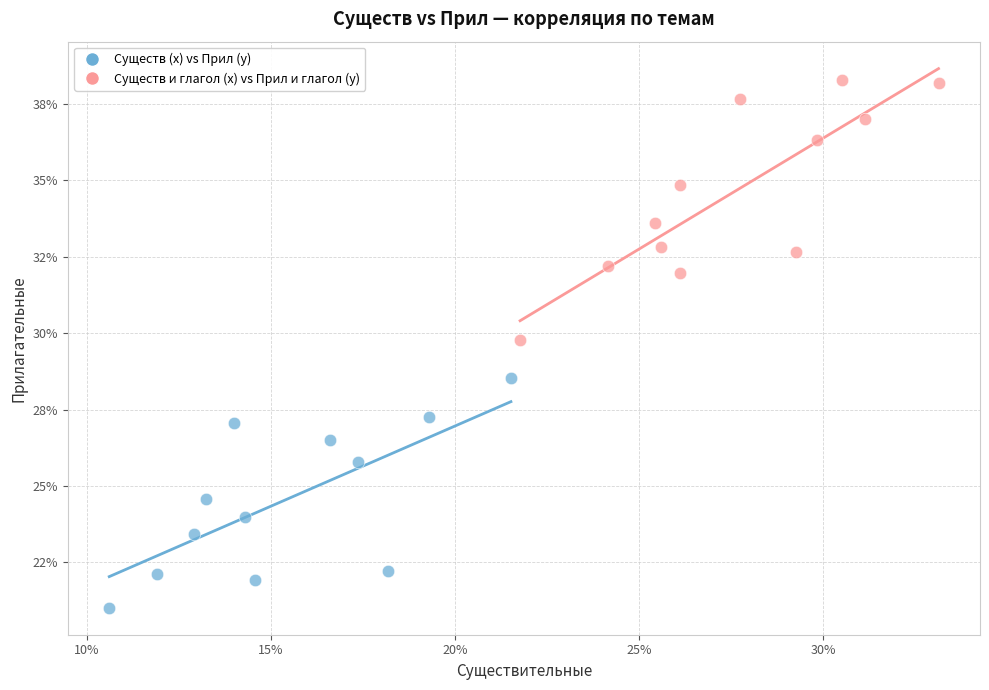

Which series reaches the minimum Y coordinate?

Существ (x) vs Прил (y)